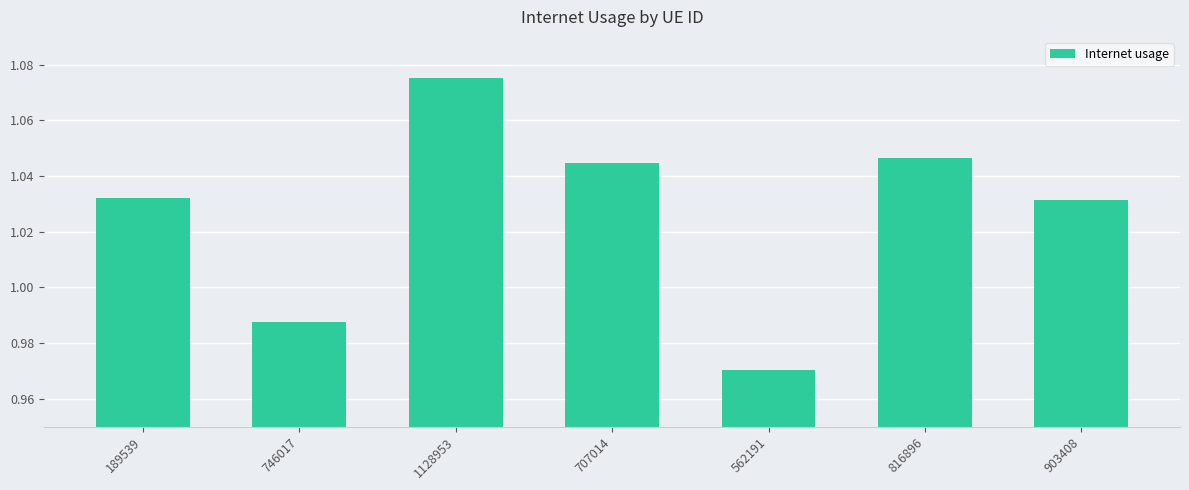

What is the label of the 6th bar from the left?

816896